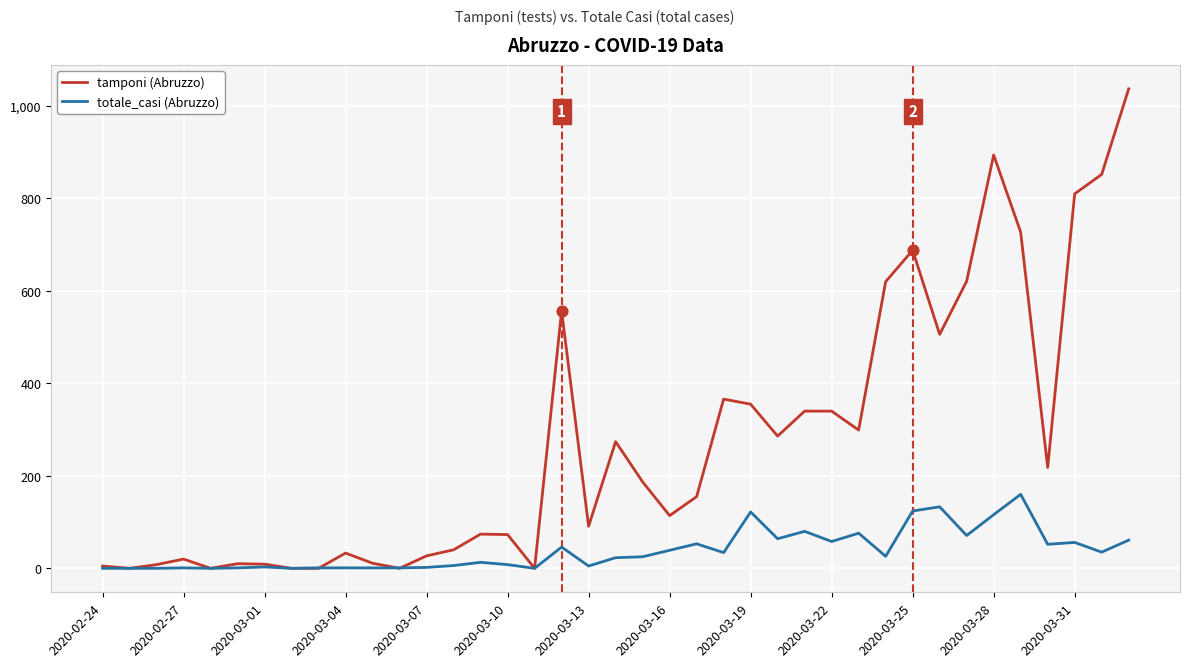

What are all the series names shown in the legend?

tamponi (Abruzzo), totale_casi (Abruzzo)